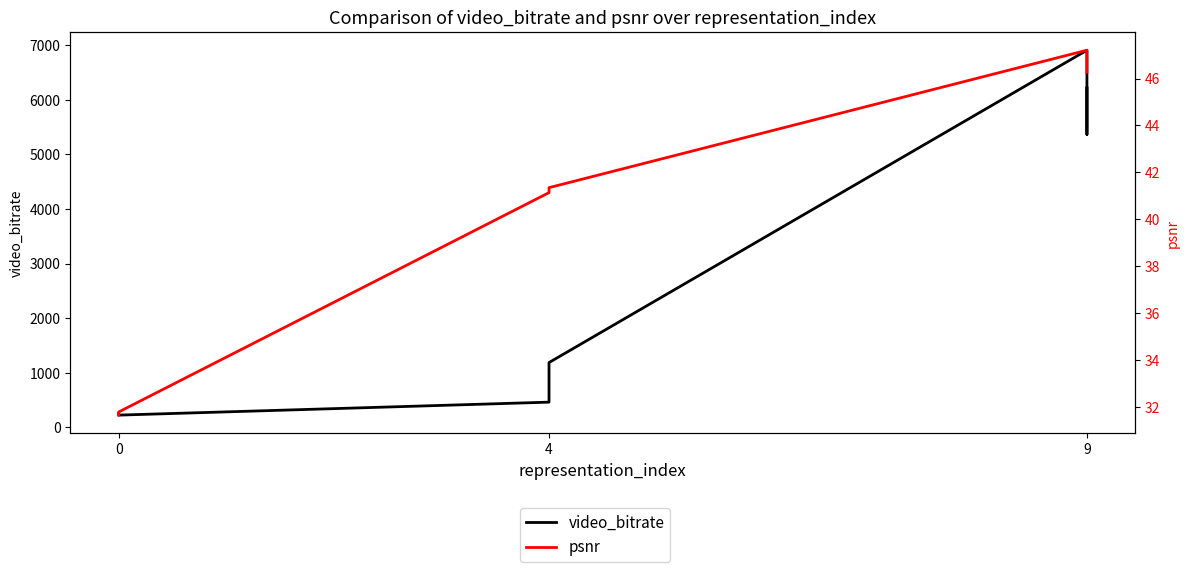

Count the number of categories in the chart.

7